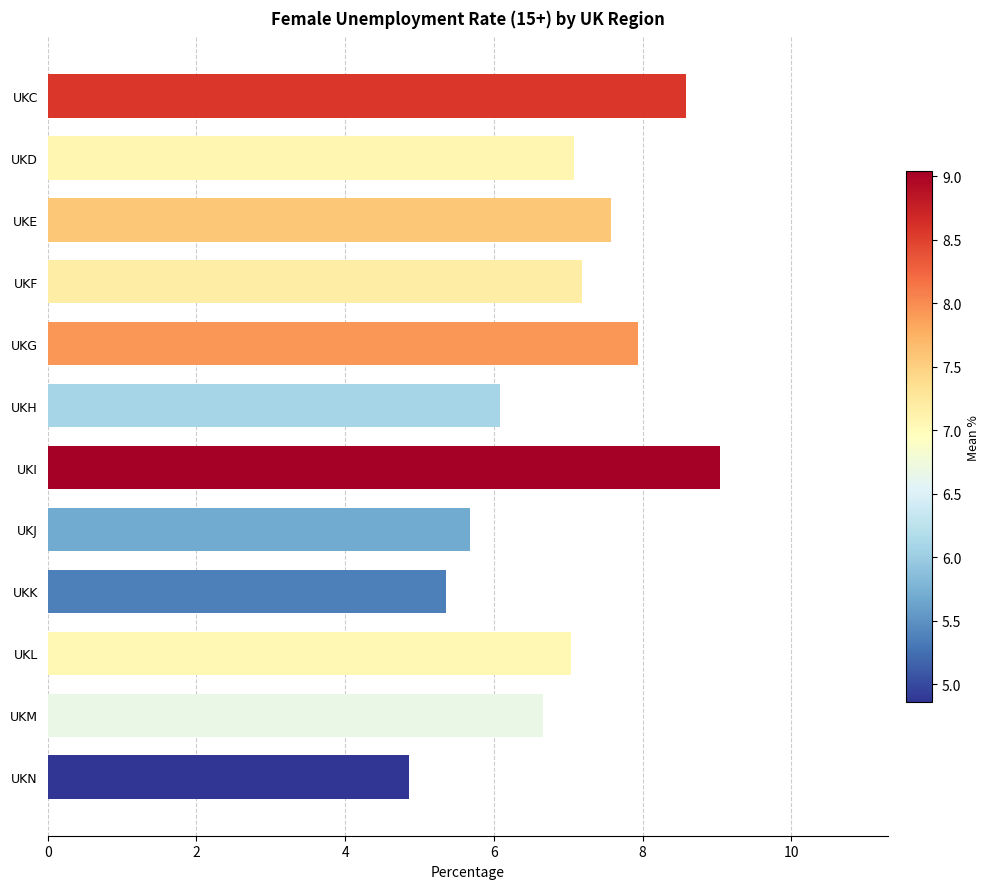

What is the greatest value displayed?

9.0